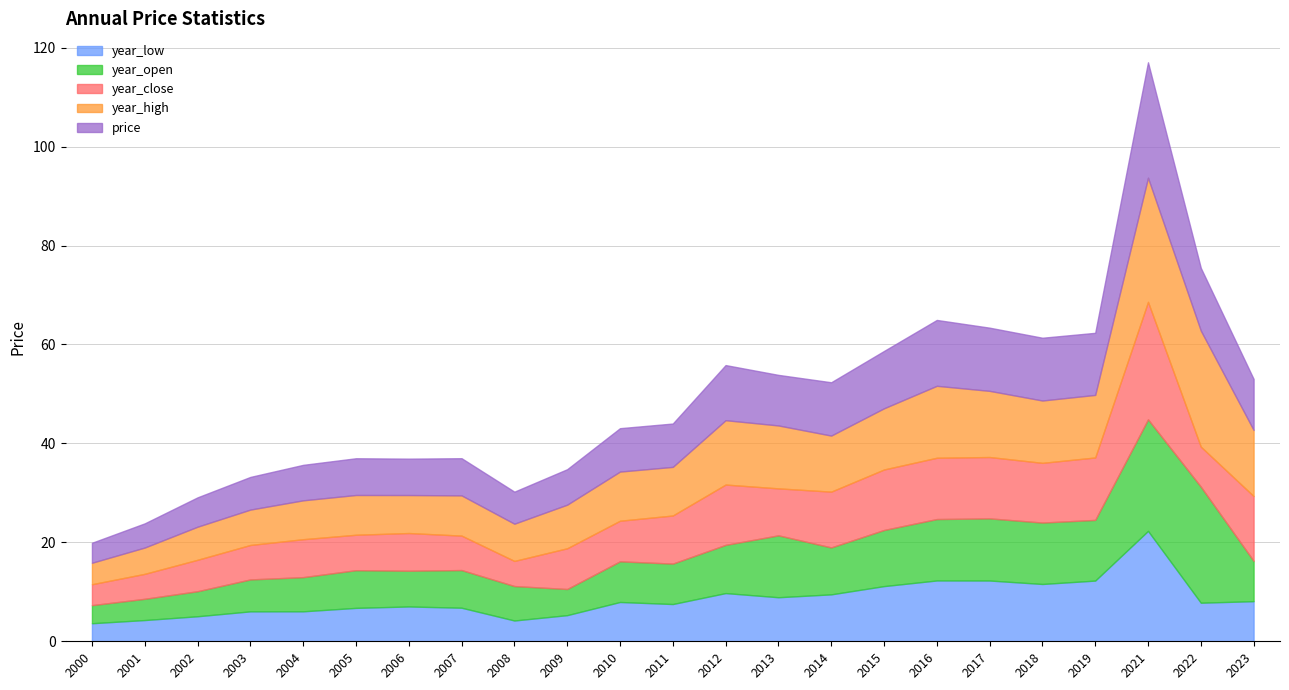

At which category does the chart reach its peak across all series?

2021